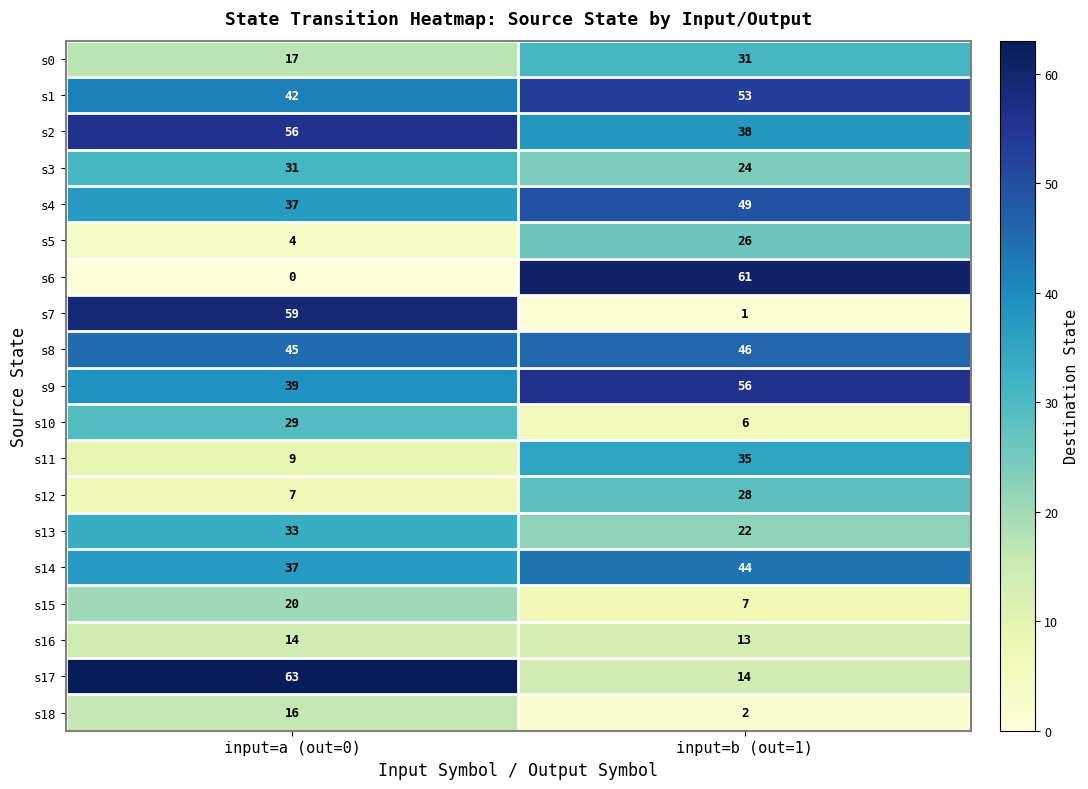

Is it true that s10 equals 29 at input=a (out=0)?

True